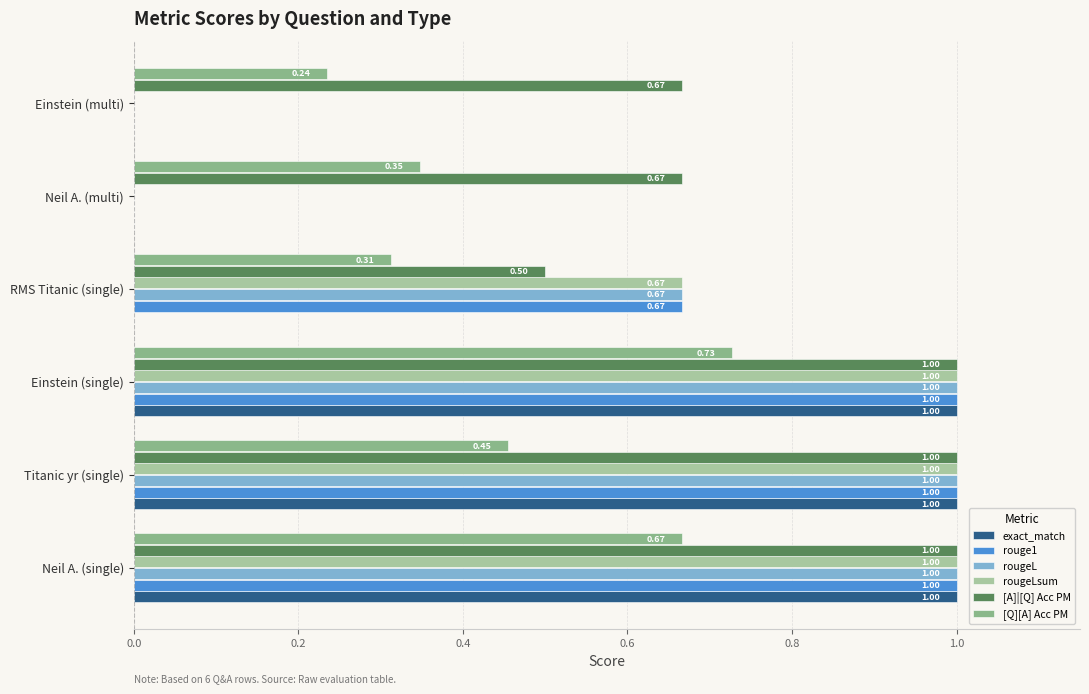

Which series has the largest total across all categories?

[A]|[Q] Acc PM